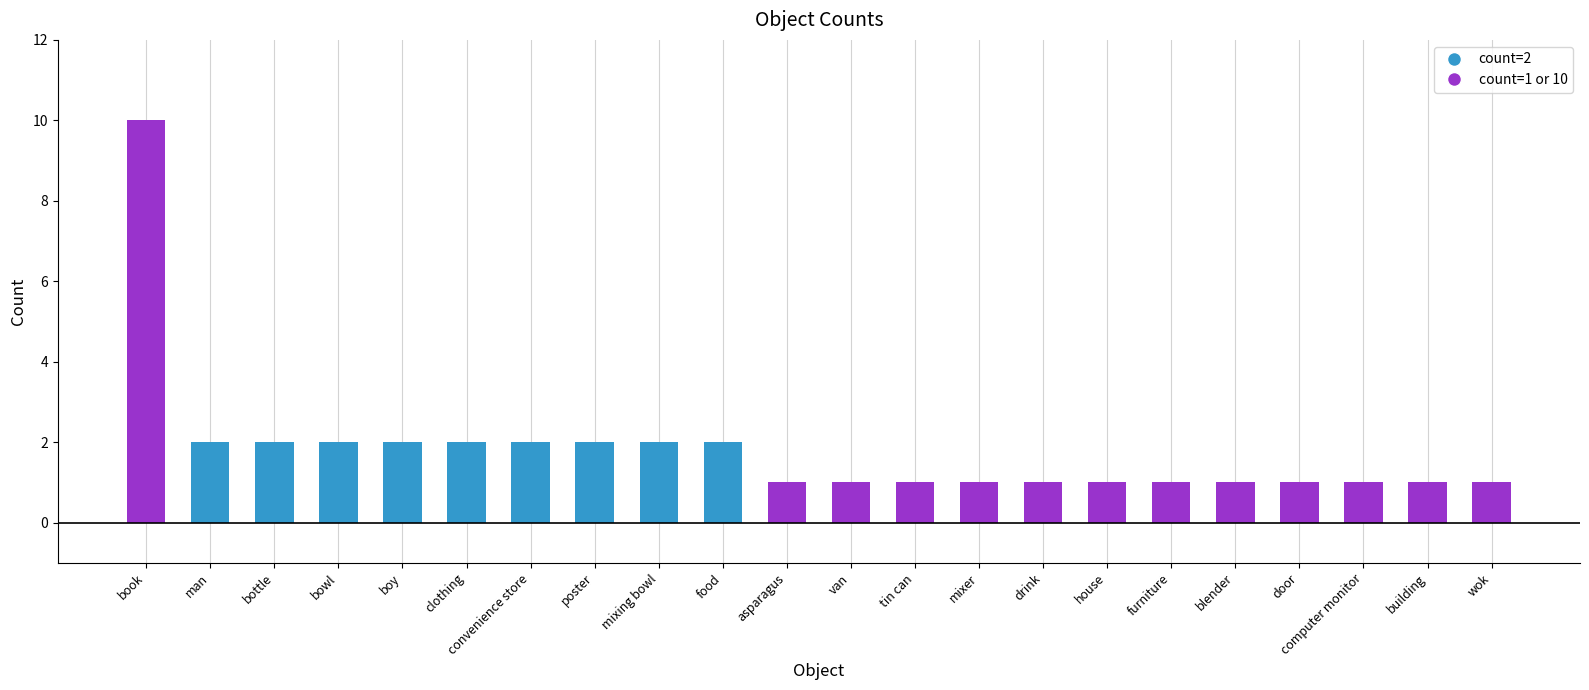

Between book and door, which is larger?

book